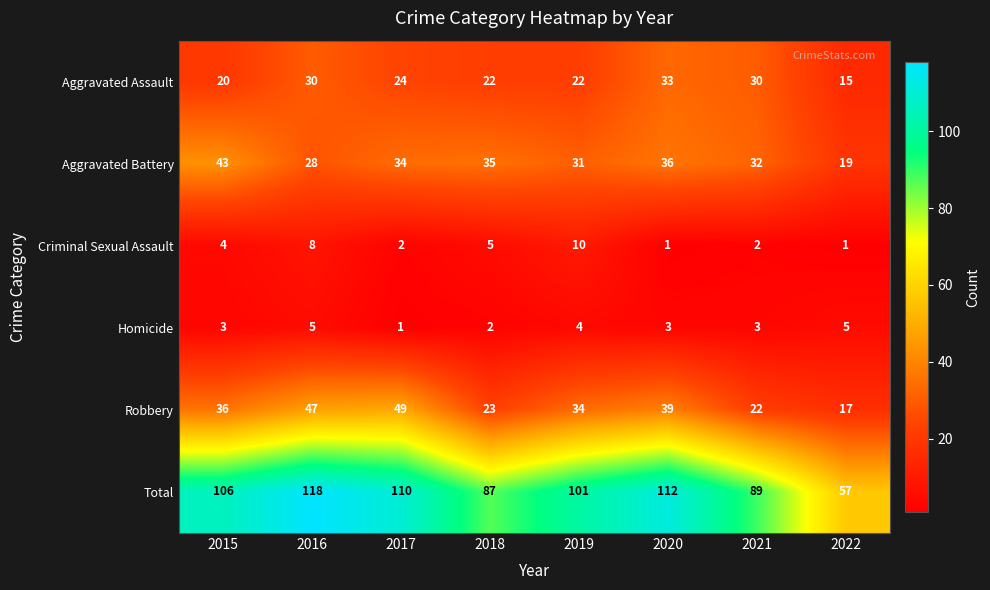

What is the sum of all Criminal Sexual Assault values?

33